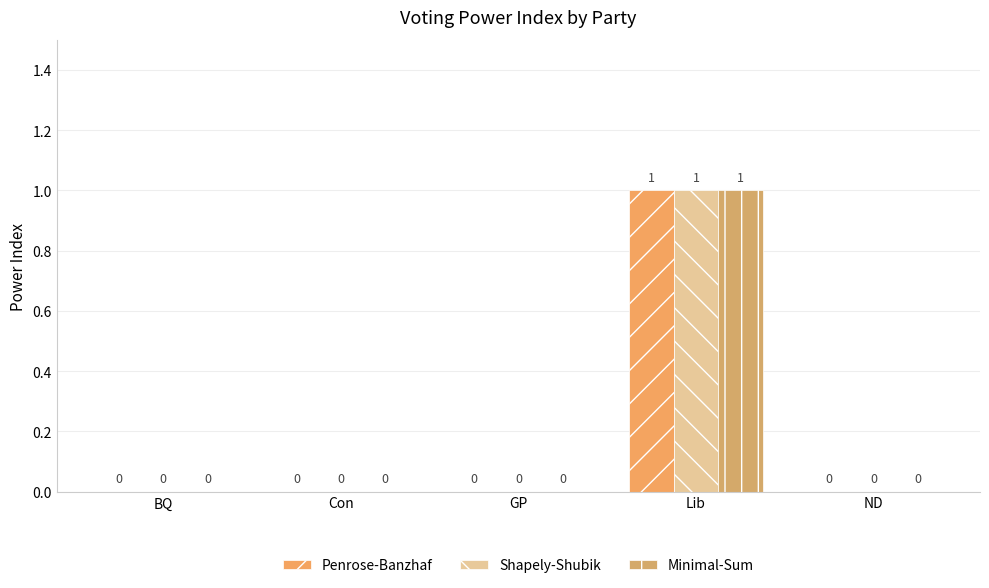

Which series has the largest total across all categories?

Penrose-Banzhaf